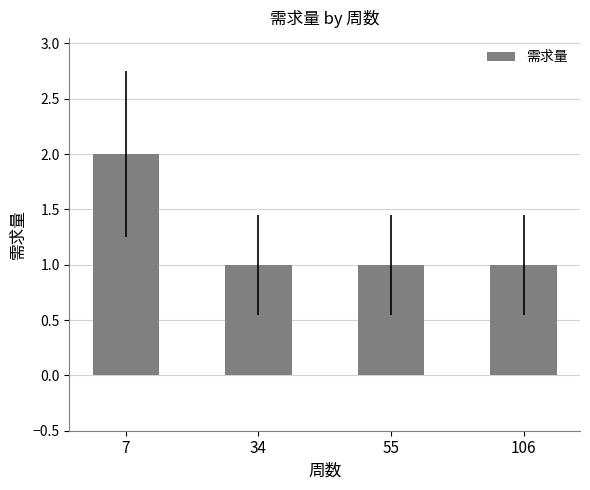

Which category has the highest value across all series?

7